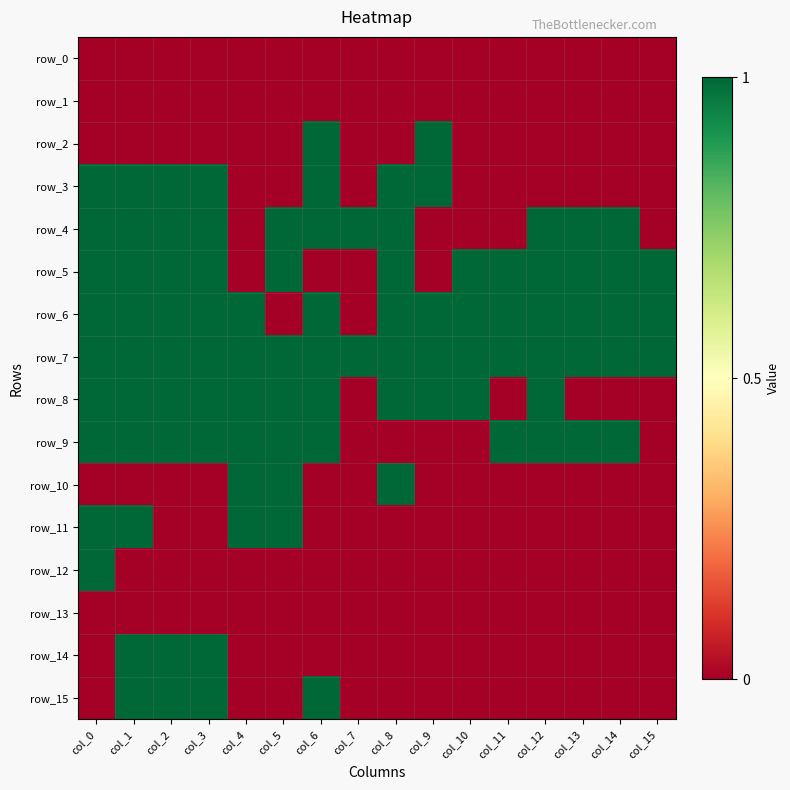

Which category has the highest value across all series?

col_6